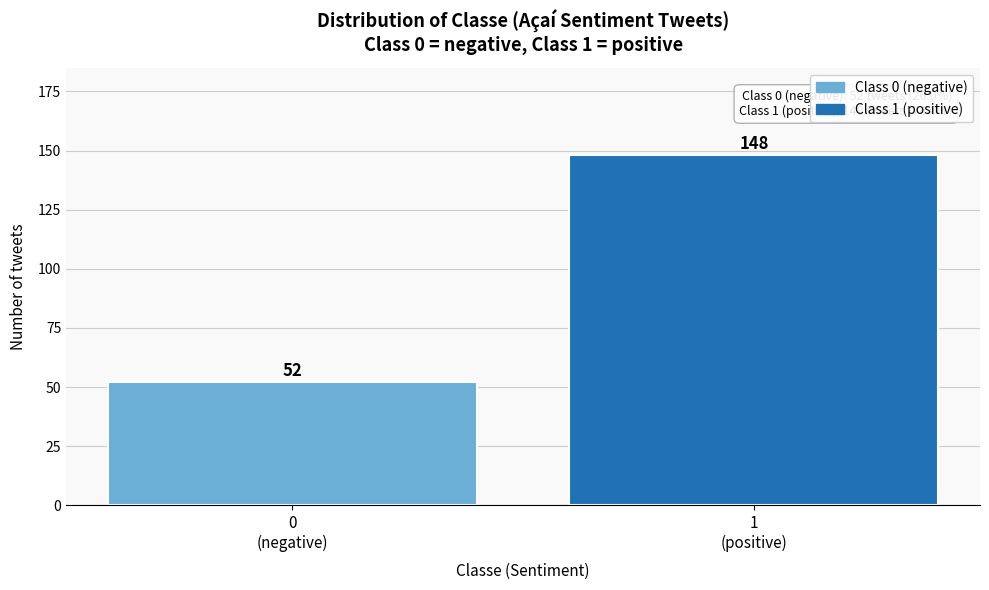

Reading left to right, what are all the values shown in this chart?

52	148